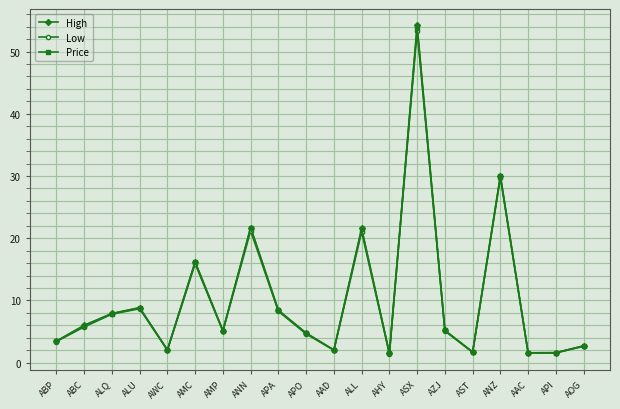

Between ASX and AOG, which series saw the biggest shift?

High